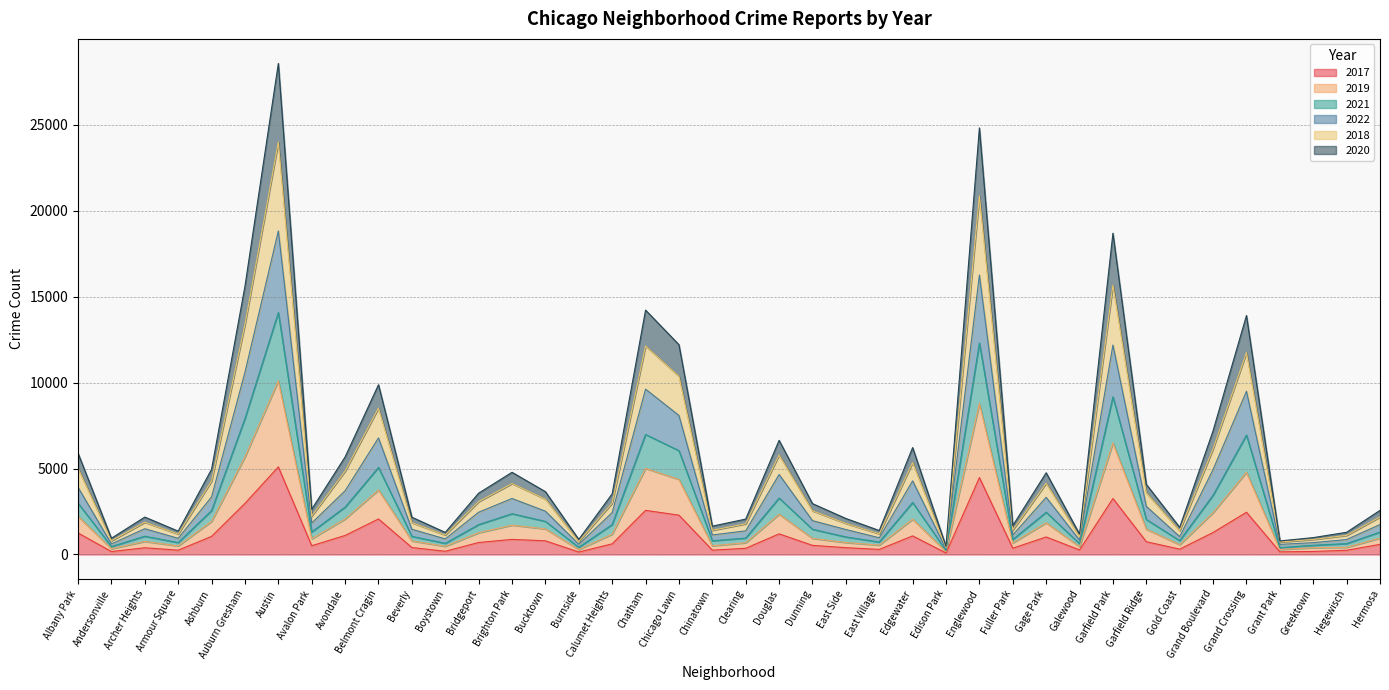

Is it true that 2018 equals 516 at Gold Coast?

False